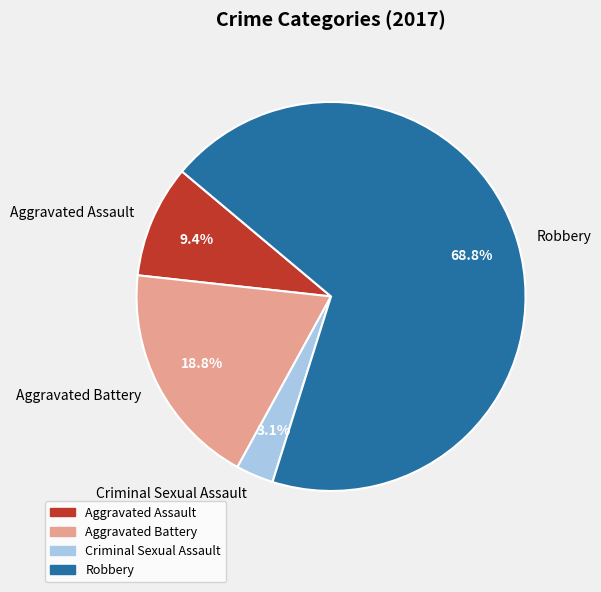

What percentage is NOT represented by Criminal Sexual Assault?

96.9%